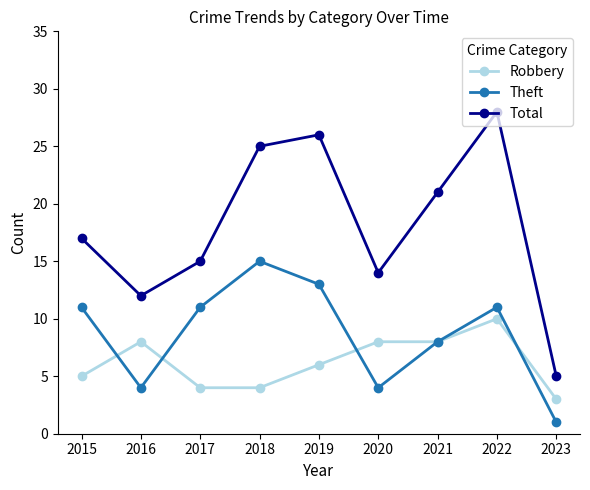

What are all the series names shown in the legend?

Robbery, Theft, Total